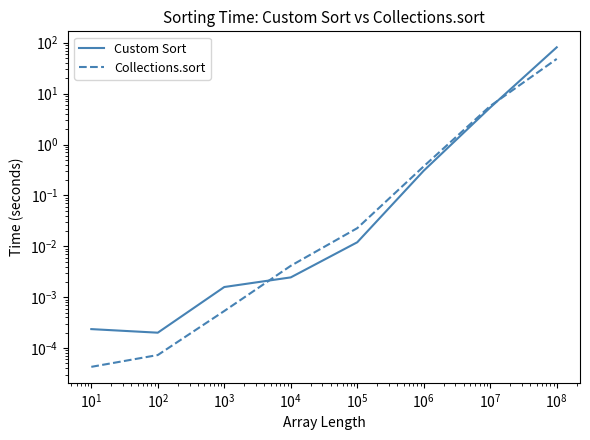

Which series has the largest range (max minus min)?

Custom Sort